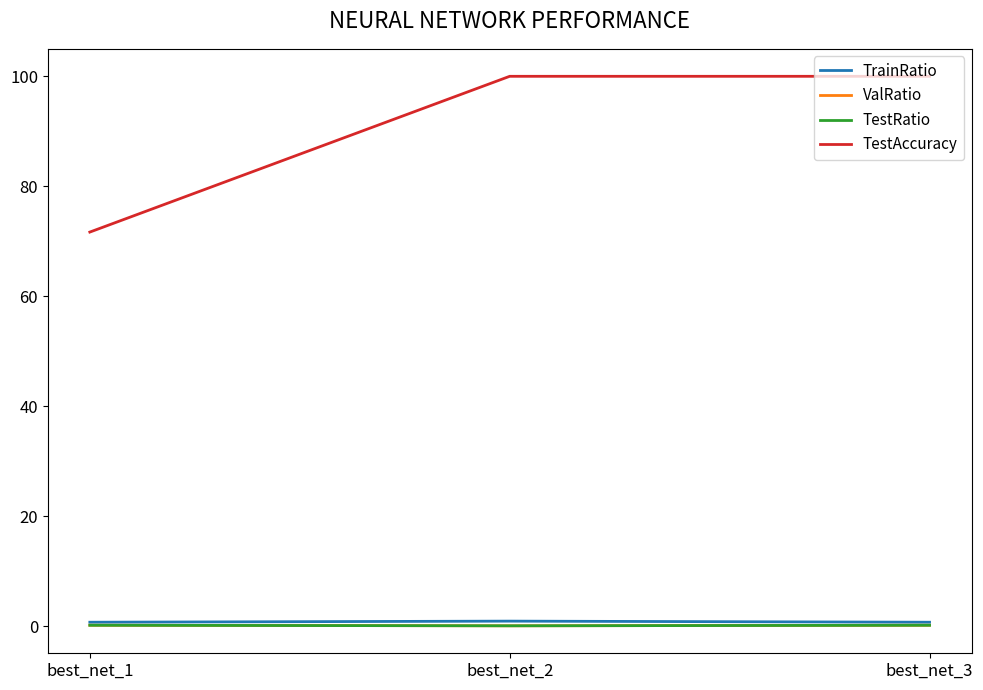

Is this an area chart (filled region under the line)?

No